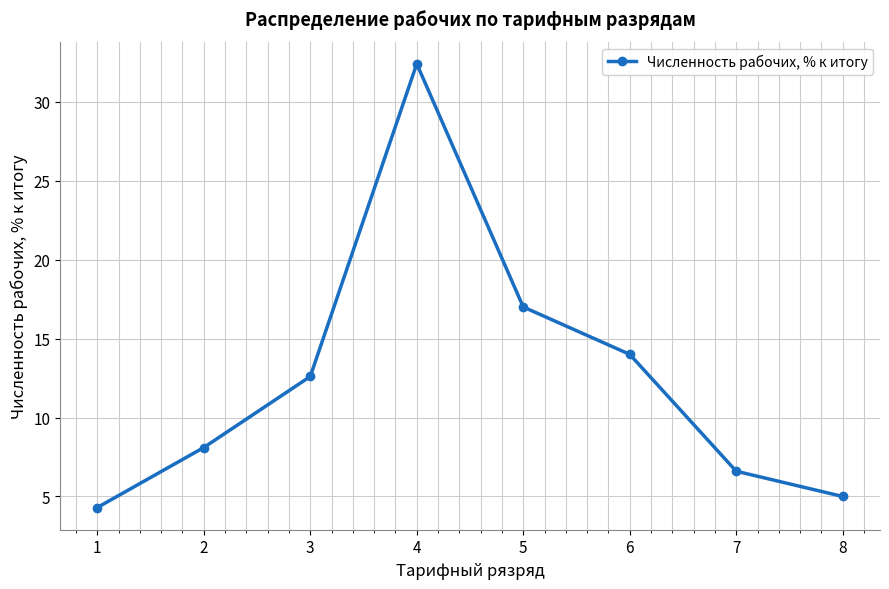

The chart shows a value of 29.7 at 5. True or false?

False